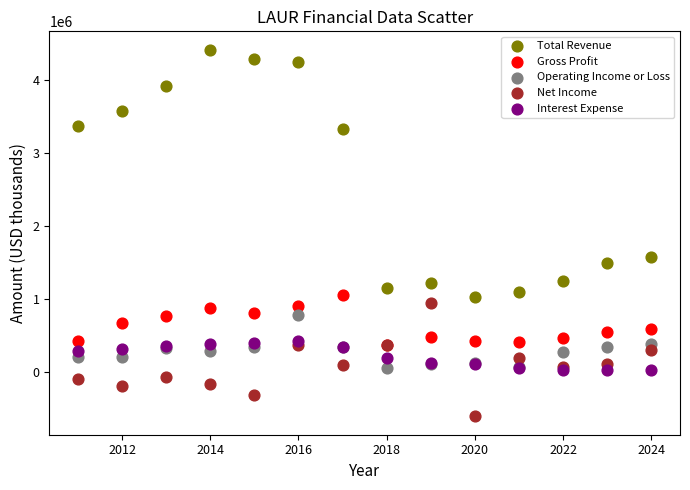

What are all the series names shown in the legend?

Total Revenue, Gross Profit, Operating Income or Loss, Net Income, Interest Expense